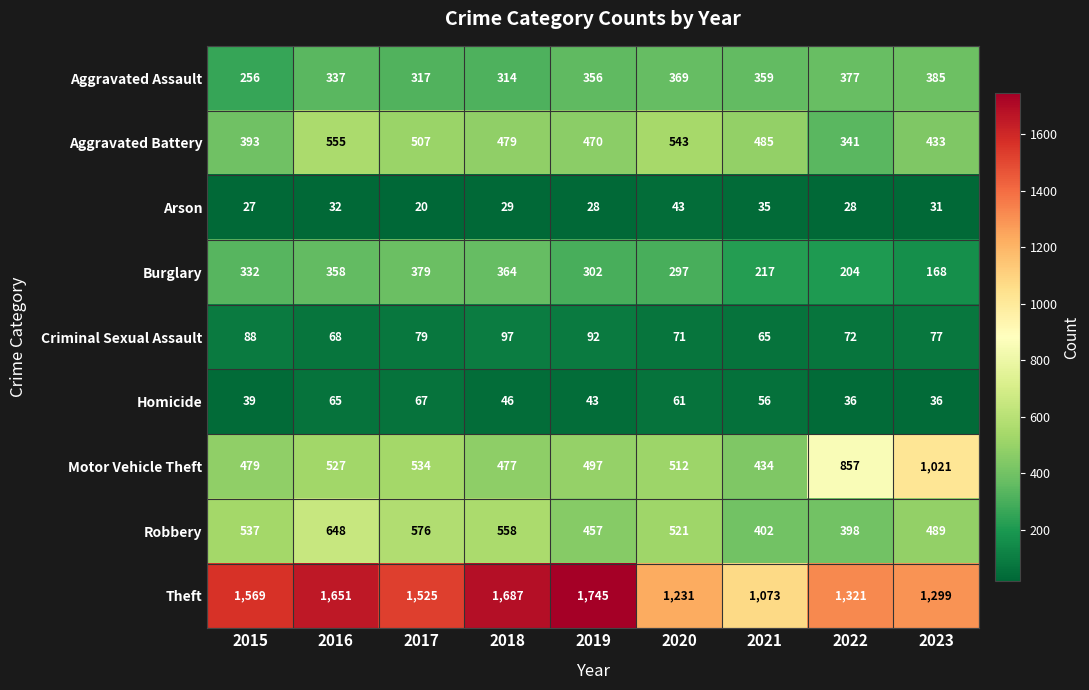

Rank the series by their maximum value, from highest to lowest.

Theft, Motor Vehicle Theft, Robbery, Aggravated Battery, Aggravated Assault, Burglary, Criminal Sexual Assault, Homicide, Arson